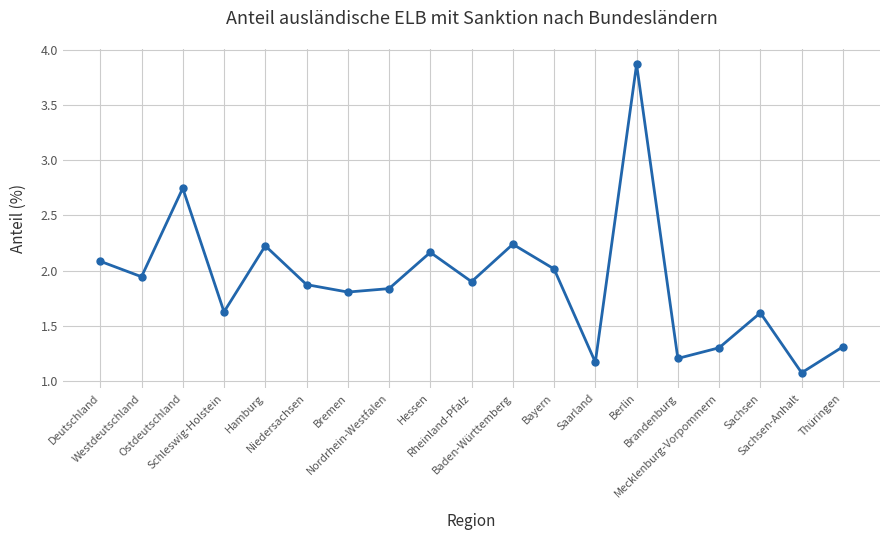

What is the difference between the maximum and minimum values?

2.8